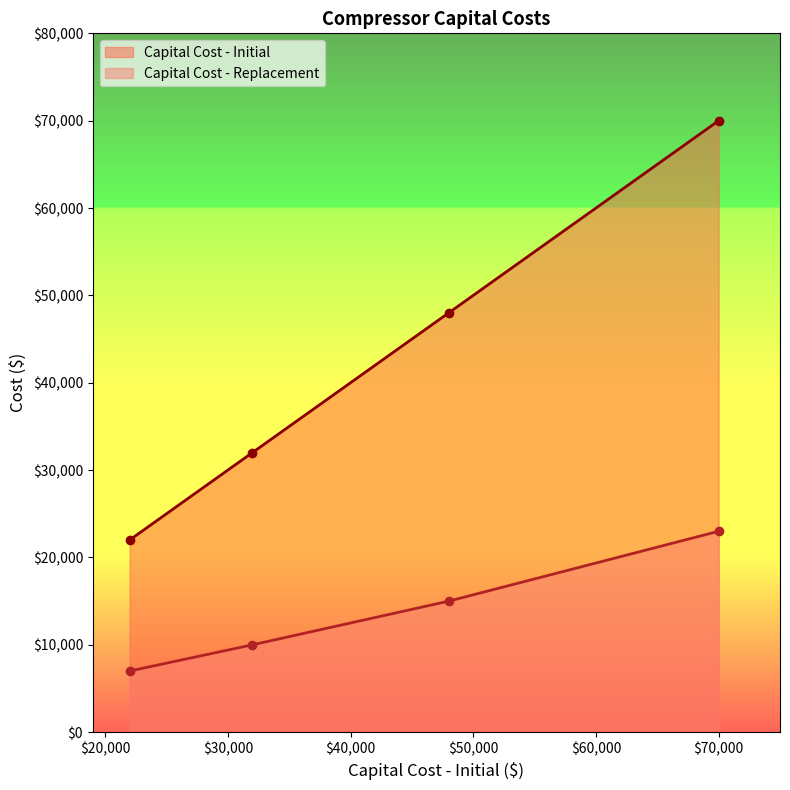

Reading left to right, extract all data points from this chart.

Capital Cost - Initial: 22000	32000	48000	70000
Capital Cost - Replacement: 7000	10000	15000	23000